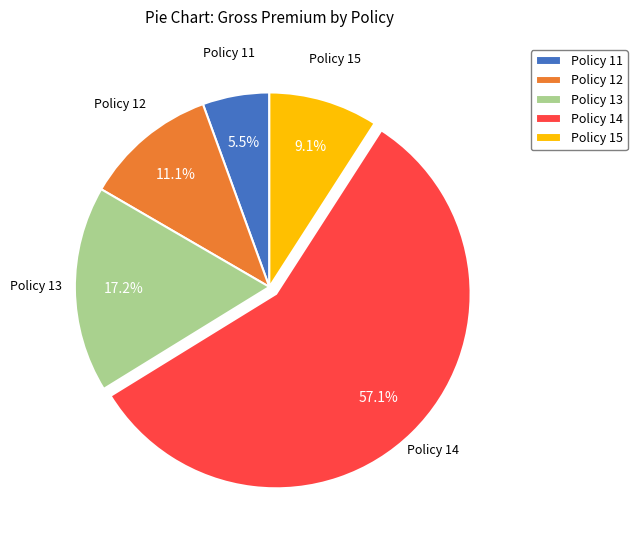

Which slice represents more than half of the pie?

Policy 14